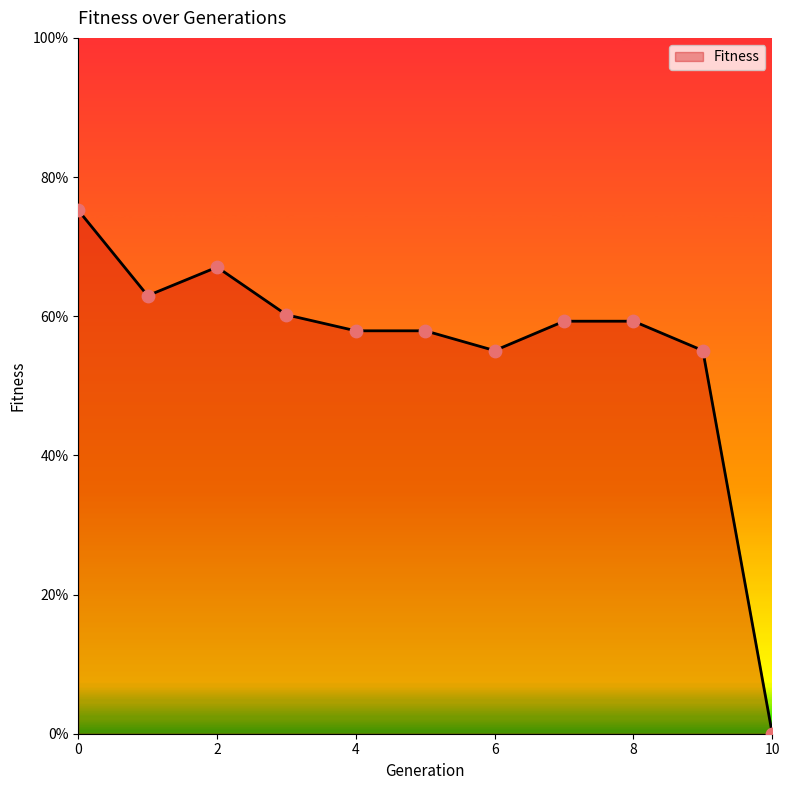

What is the difference between the maximum and minimum values?

75.2